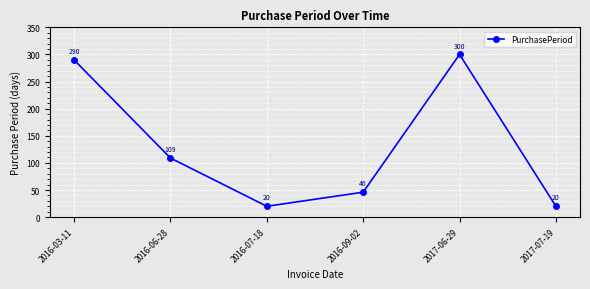

Read the value at 2017-06-29, to the nearest 5.

300